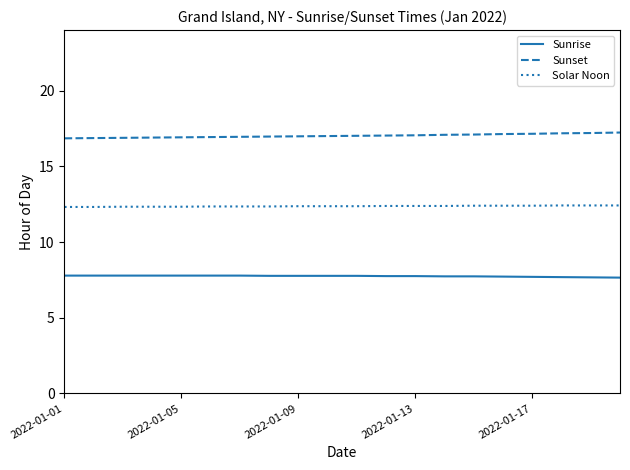

True or false: Sunset and Sunrise intersect in this chart.

False